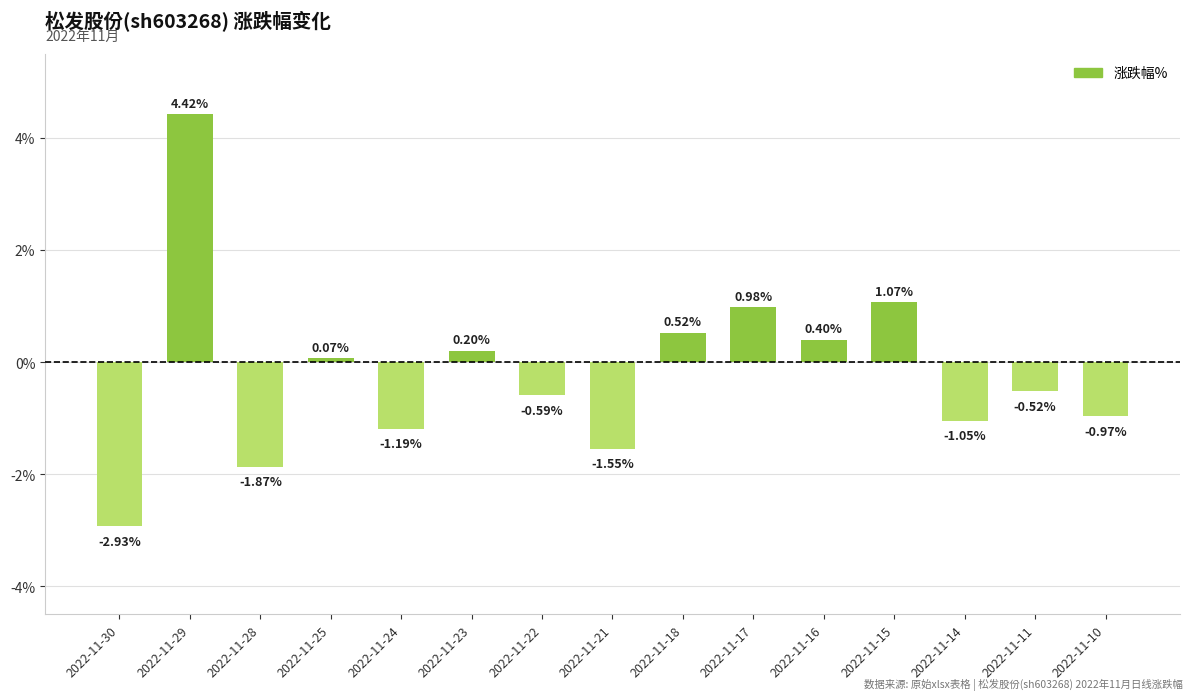

How many distinct data groups are displayed?

1